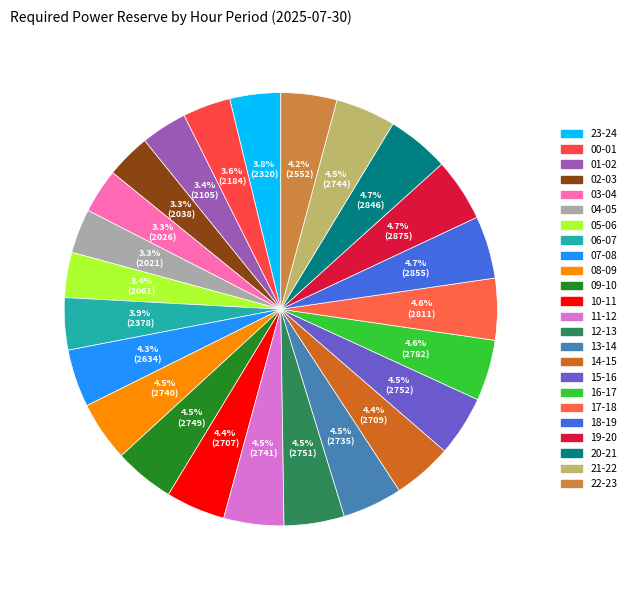

Is it true that 22-23 is 18% of the pie?

False